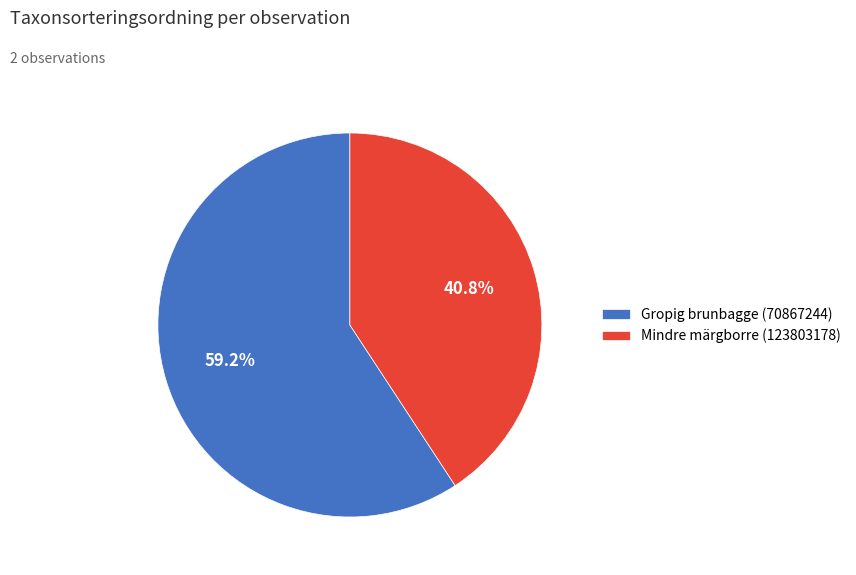

Rank the categories by value from highest to lowest.

Gropig brunbagge (70867244), Mindre märgborre (123803178)